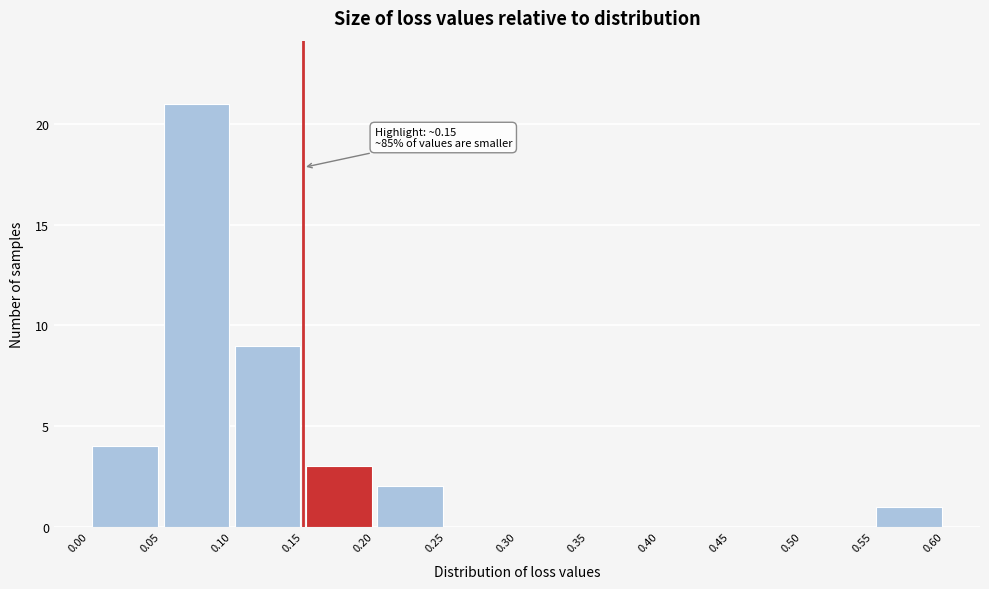

Over which range of the x-axis is the bar tallest?

0.05 to 0.10